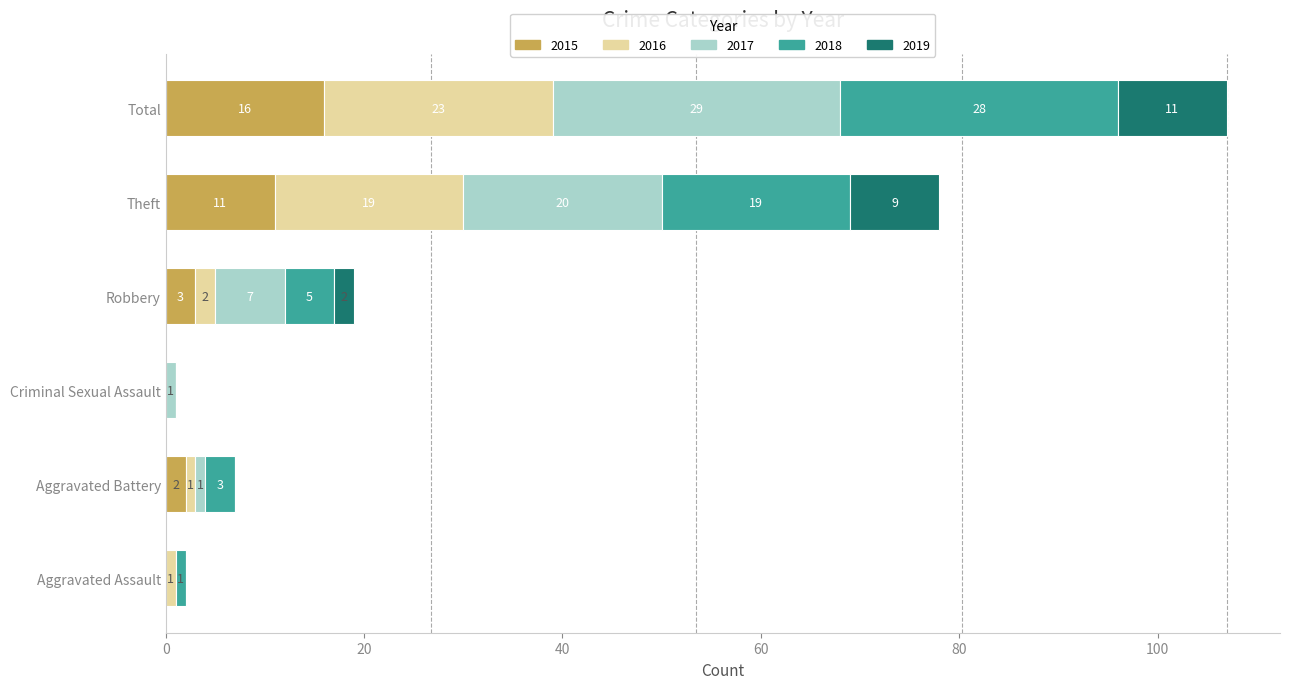

What are all the series names shown in the legend?

2015, 2016, 2017, 2018, 2019